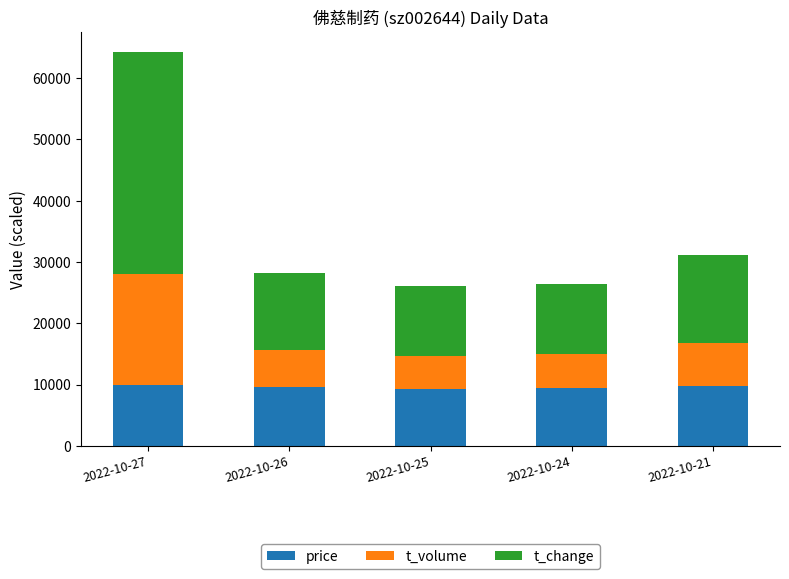

What is the lowest value of the price series?

9260